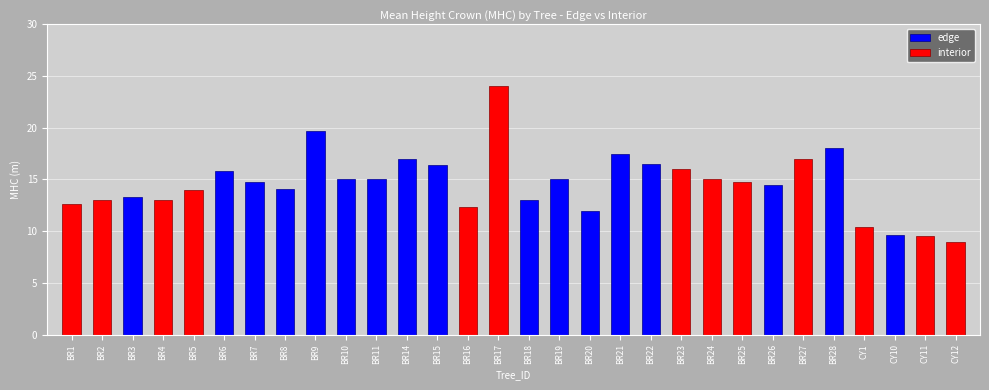

Reading right to left, extract all data points from this chart.

edge: 0.0	0.0	9.6	0.0	18.0	0.0	14.5	0.0	0.0	0.0	16.5	17.5	12.0	15.0	13.0	0.0	0.0	16.4	17.0	15.0	15.0	19.7	14.1	14.8	15.8	0.0	0.0	13.3	0.0	0.0
interior: 9.0	9.5	0.0	10.4	0.0	17.0	0.0	14.8	15.0	16.0	0.0	0.0	0.0	0.0	0.0	24.0	12.3	0.0	0.0	0.0	0.0	0.0	0.0	0.0	0.0	14.0	13.0	0.0	13.0	12.6